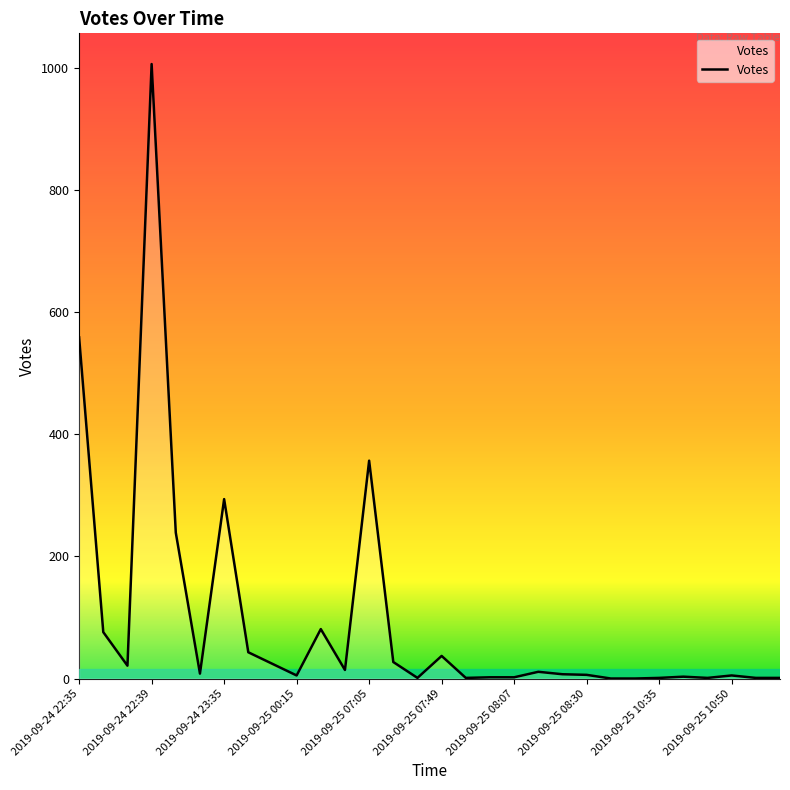

What is the greatest value displayed?

1007